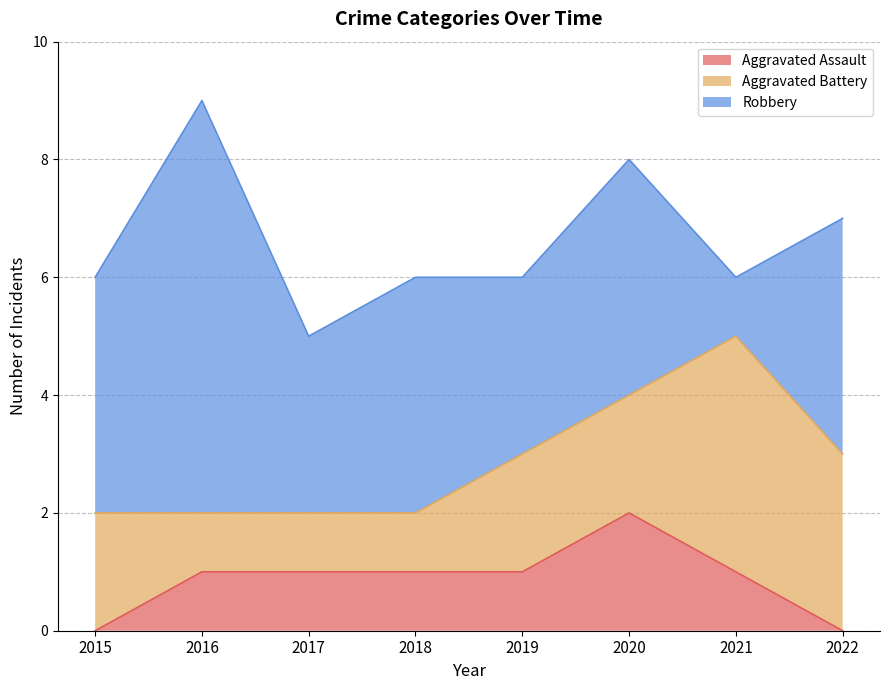

How many times do Robbery and Aggravated Battery cross each other?

2